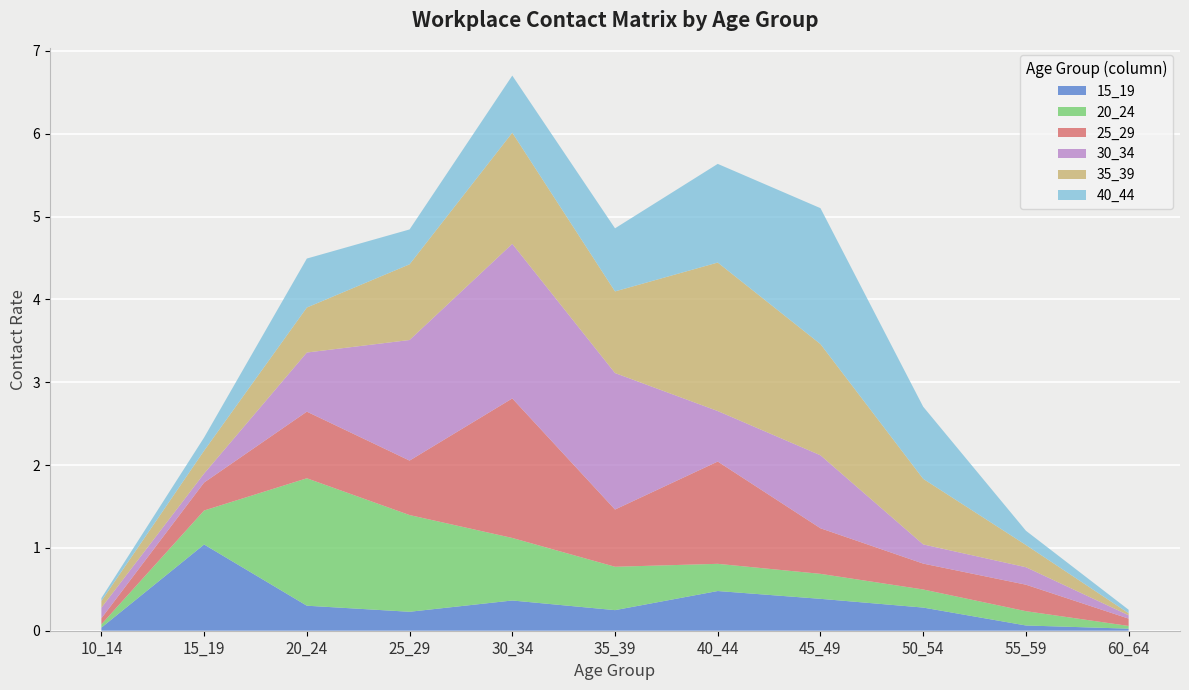

The 25_29 series shows 0.3 at 15_19. True or false?

True